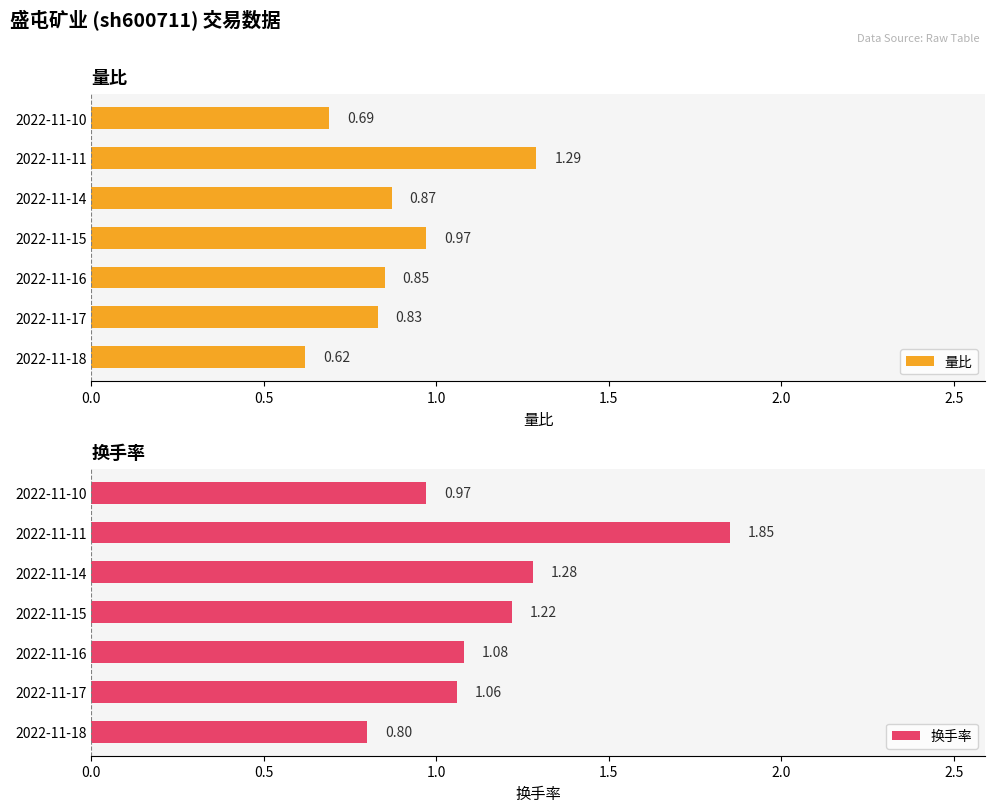

Which series has the largest range (max minus min)?

换手率